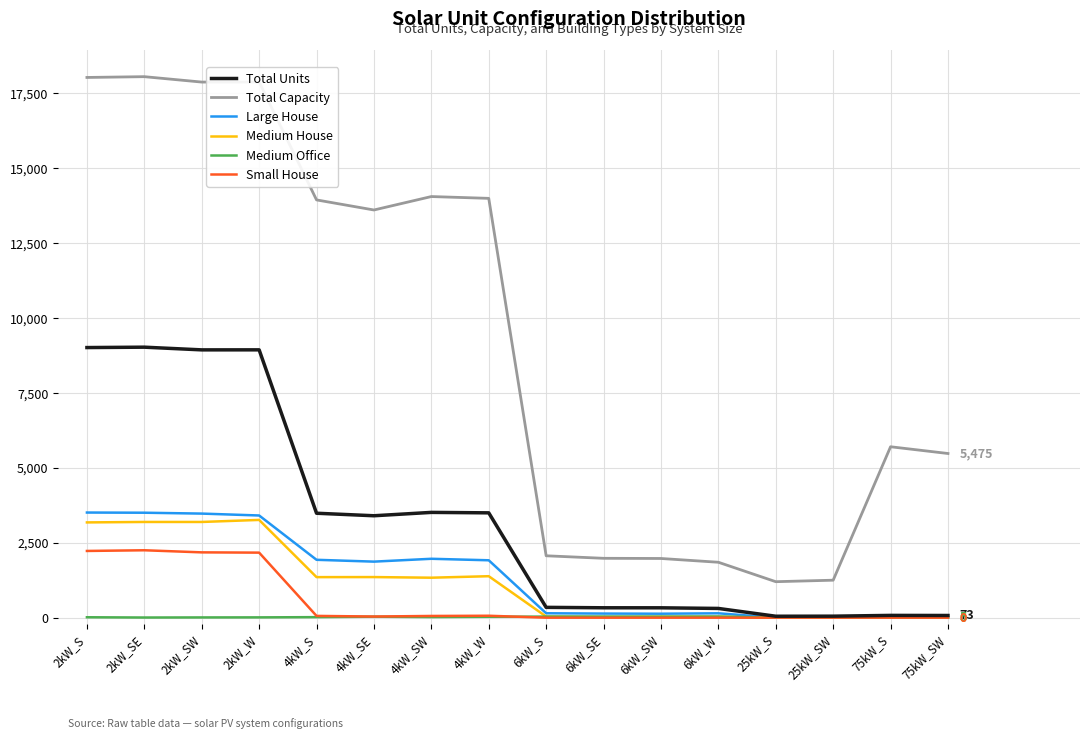

Which series has the widest spread of values?

Total Capacity